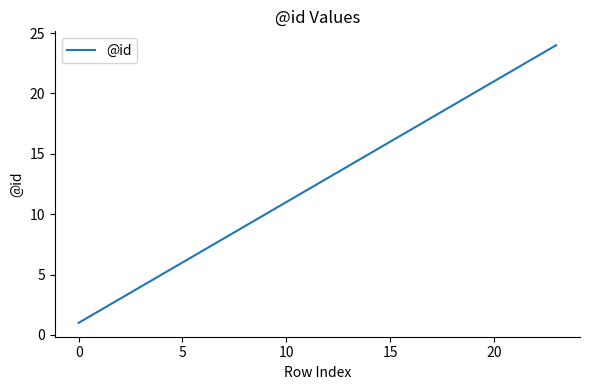

What is the difference between the maximum and minimum values?

23